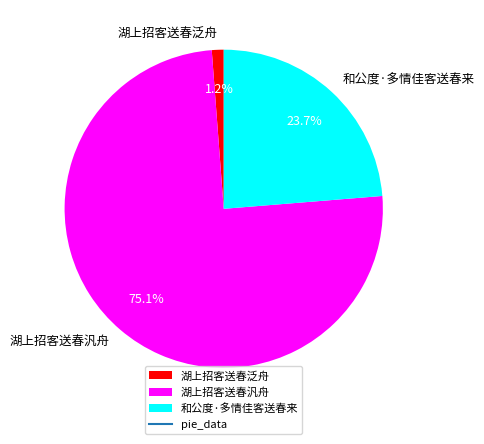

Approximately how many times larger is the value at 和公度·多情佳客送春来 compared to 湖上招客送春汎舟?

0.3